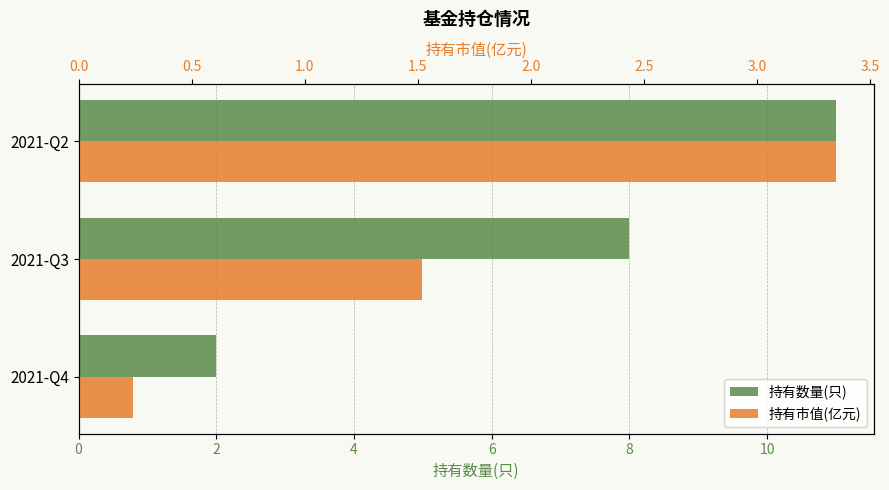

Between 4 and 2, which is larger?

4